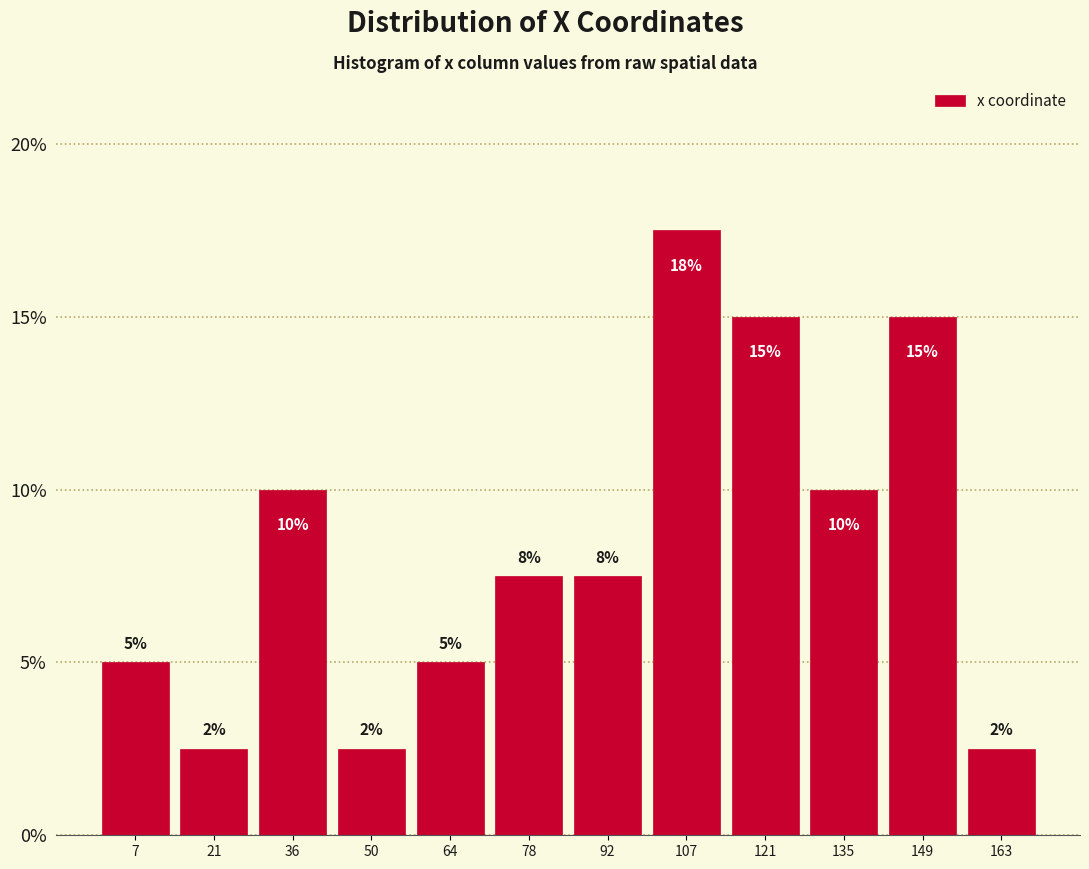

What is the sum of all values?

100.0